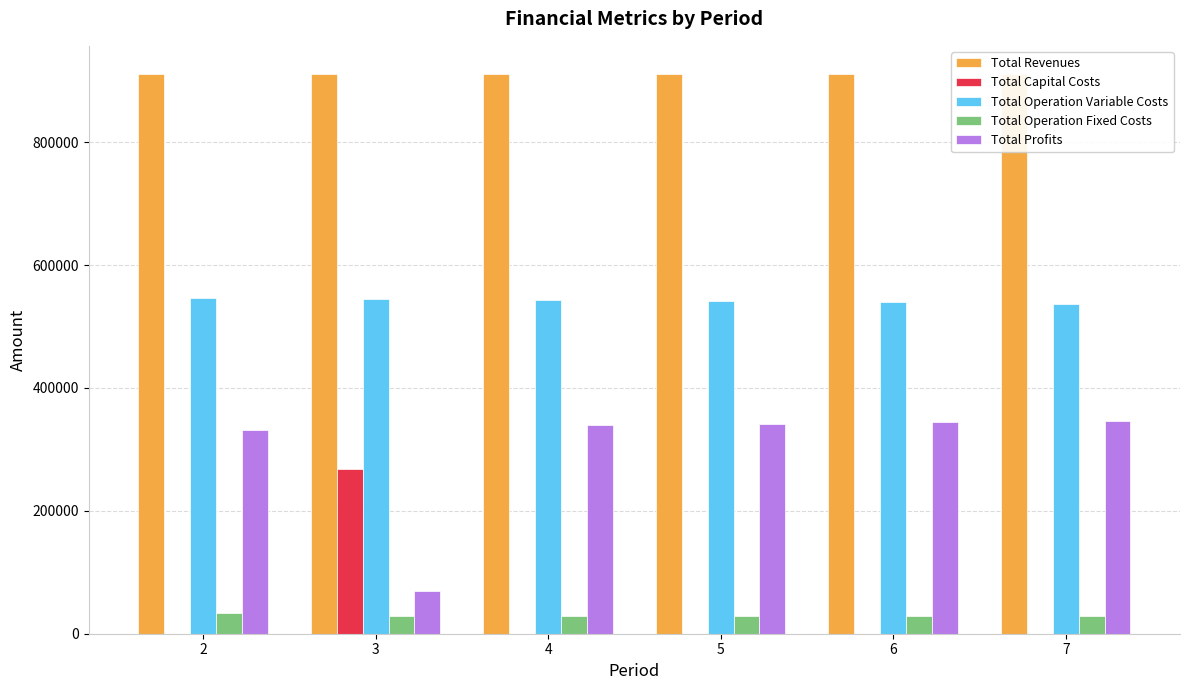

Is the value of Total Revenues at 4 greater than the value of Total Capital Costs at 4?

Yes